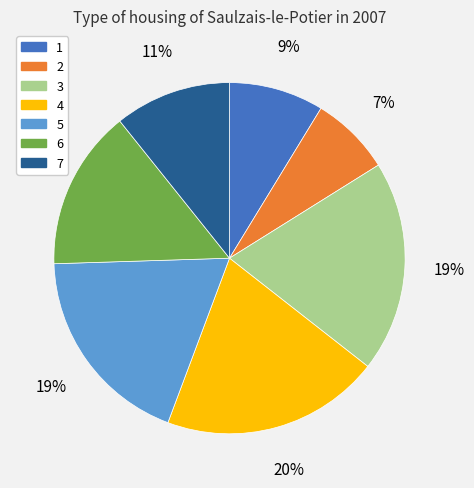

What is the smallest slice in the pie chart?

2